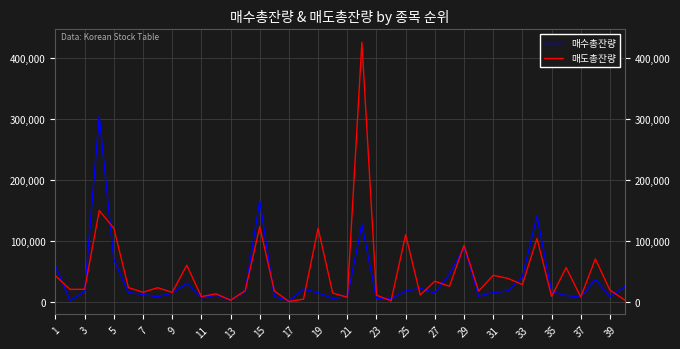

In 매수총잔량, how many points are higher than both neighbors (excluding endpoints)?

10